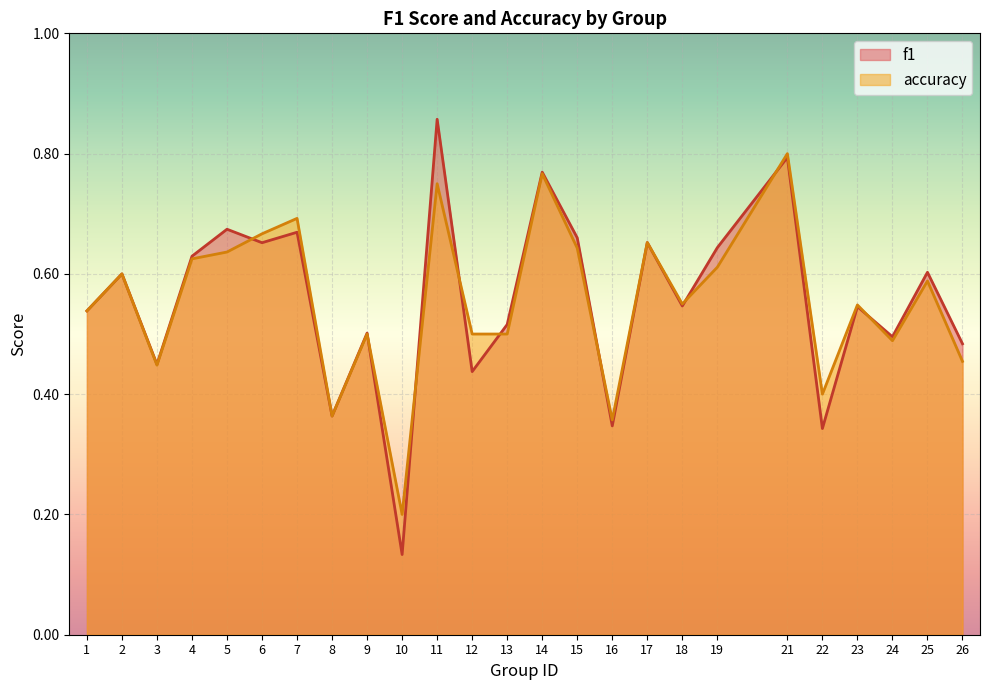

What is the value of the accuracy point at the 3rd from the left?

0.4